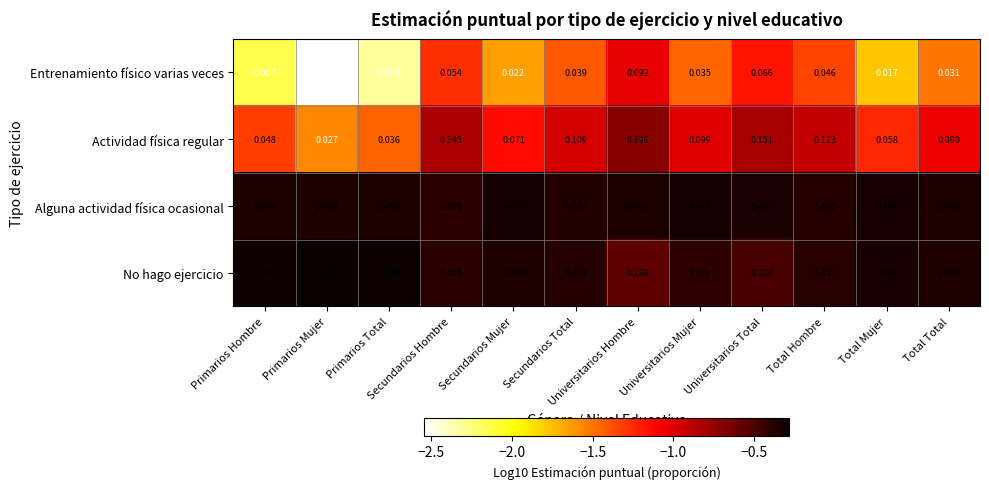

Which series has the largest total across all categories?

Alguna actividad física ocasional